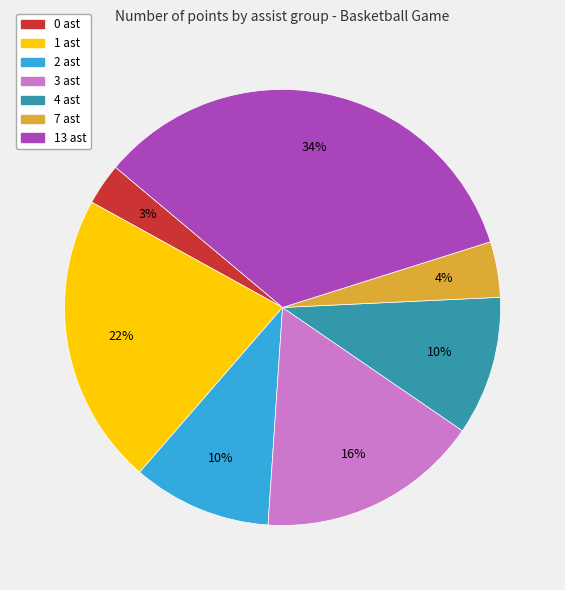

Does 2 ast account for over 50% of the chart?

No